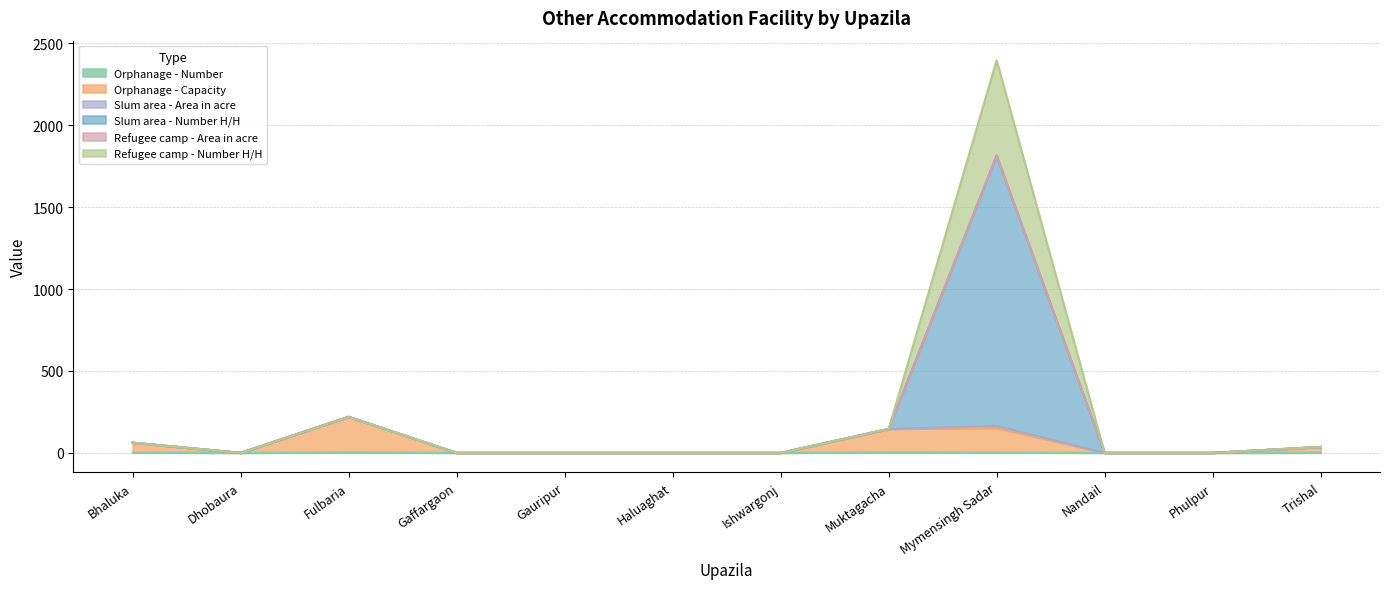

At which category is the sum across all series the highest?

Mymensingh Sadar